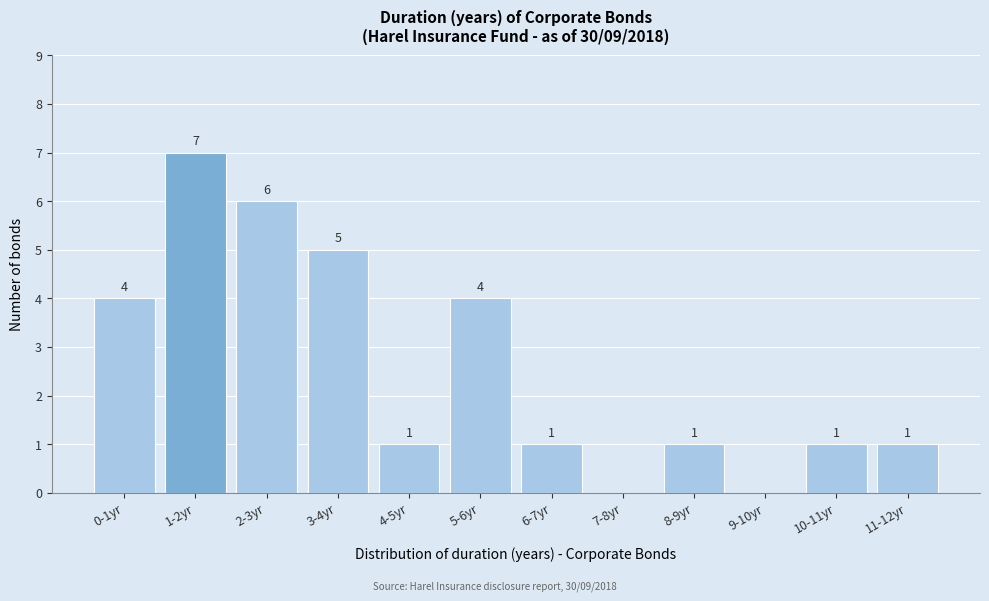

Reading right to left, extract all data points from this chart.

11-12yr=1	10-11yr=1	9-10yr=0	8-9yr=1	7-8yr=0	6-7yr=1	5-6yr=4	4-5yr=1	3-4yr=5	2-3yr=6	1-2yr=7	0-1yr=4